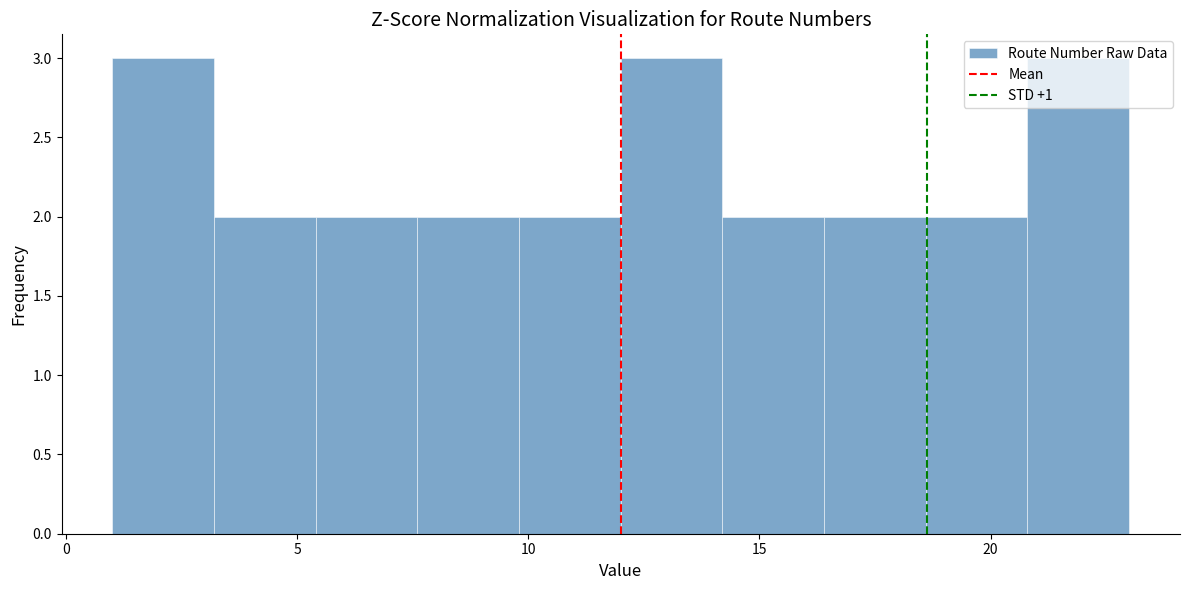

How tall is the bar that spans 14.2 to 16.4 on the x-axis? Neither the bar edges nor the heights are printed on the chart, so give them approximately, as read against the axes.

2